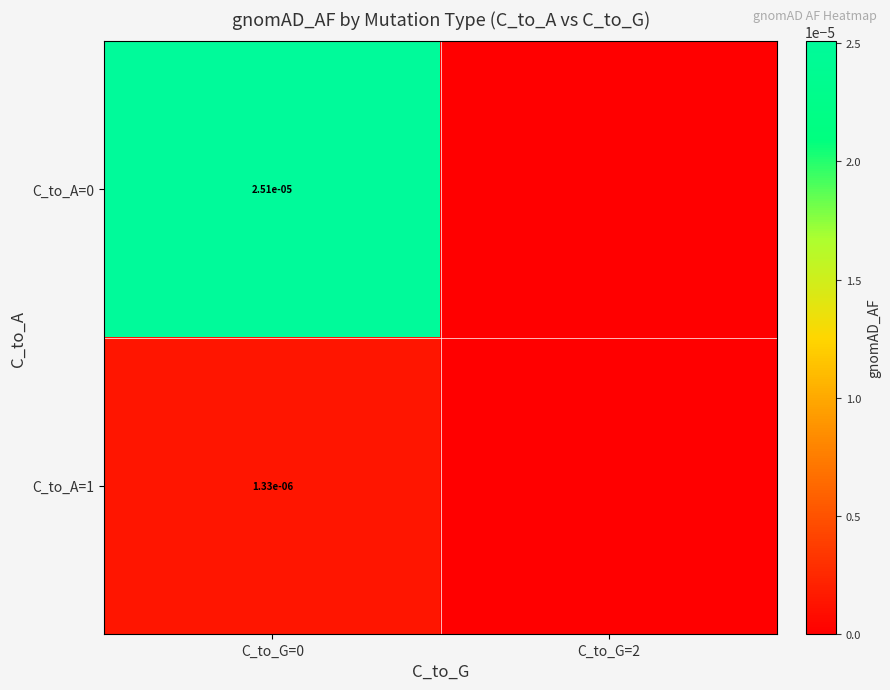

Is it true that C_to_A=1 equals 0.0 at C_to_G=0?

True